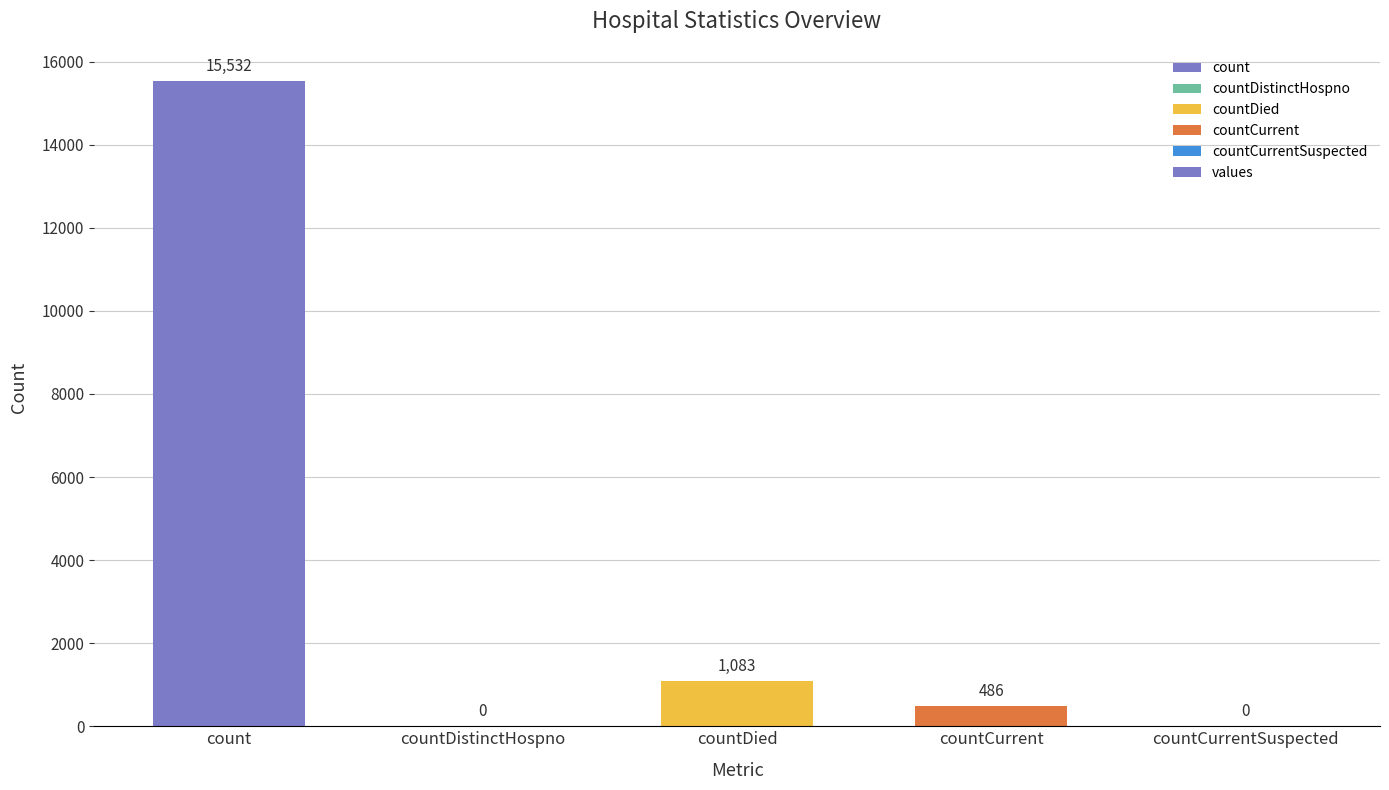

Reading left to right, what are all the values shown in this chart?

count=15532	countDistinctHospno=0	countDied=1083	countCurrent=486	countCurrentSuspected=0